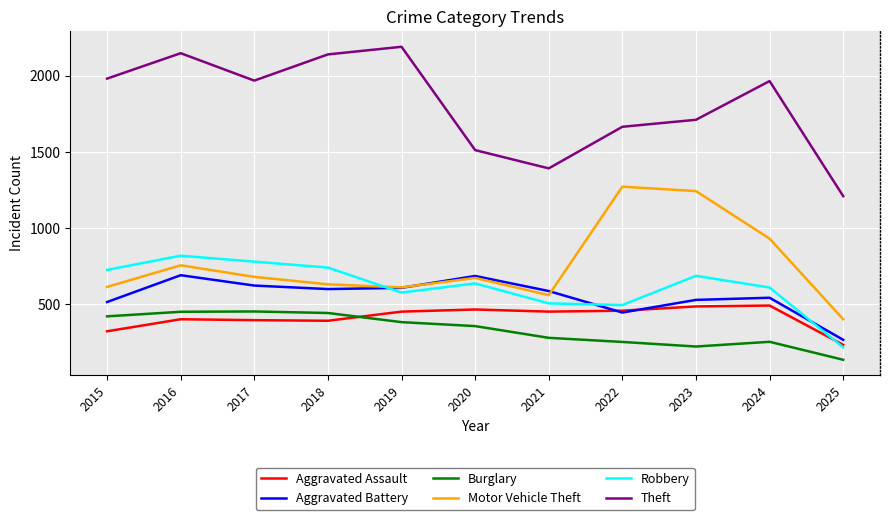

How many distinct data groups are displayed?

6